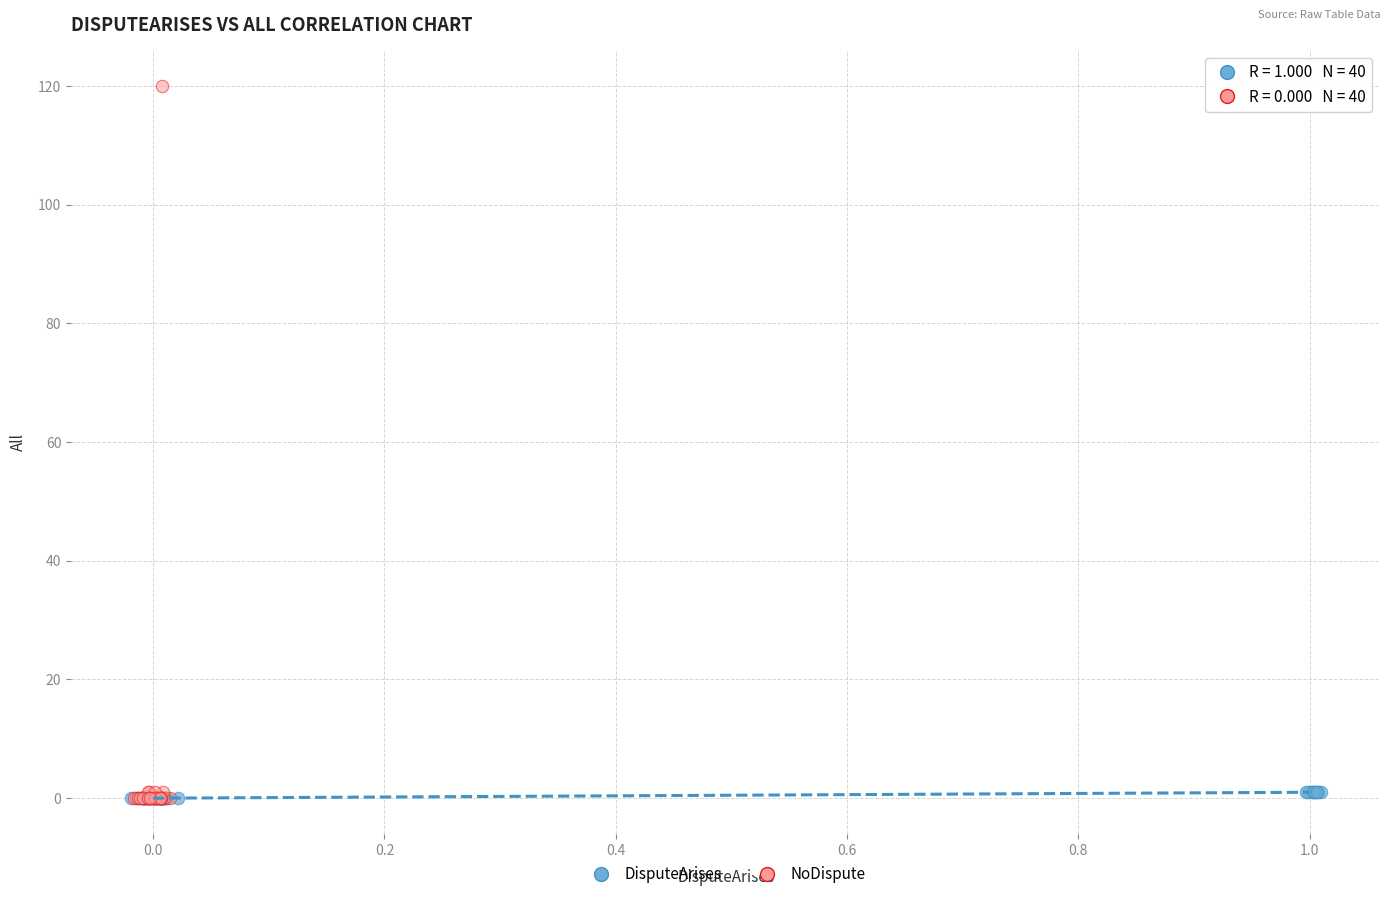

Which series contains the highest Y value?

NoDispute